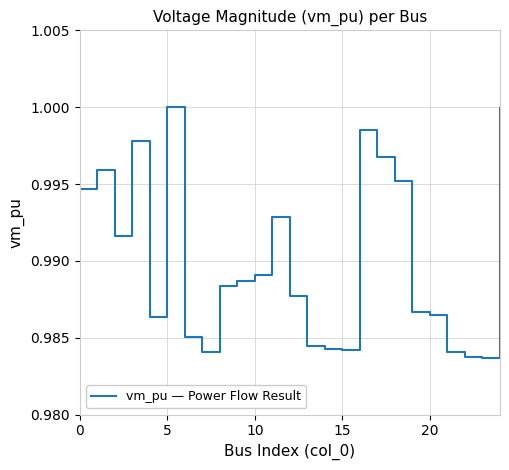

How many lines are shown in the chart?

1